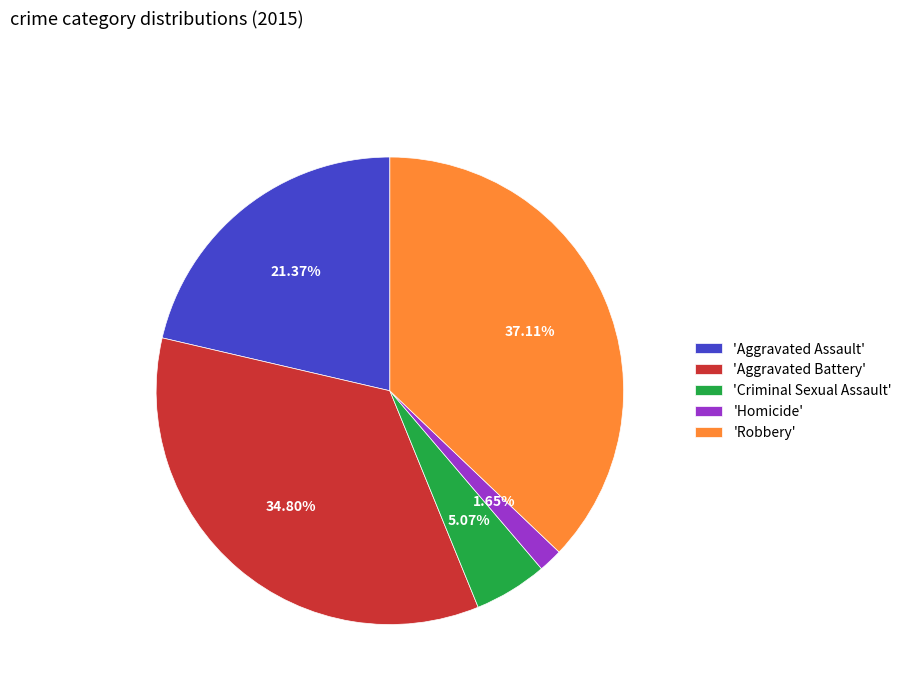

Is there any slice that represents more than half of the pie?

No